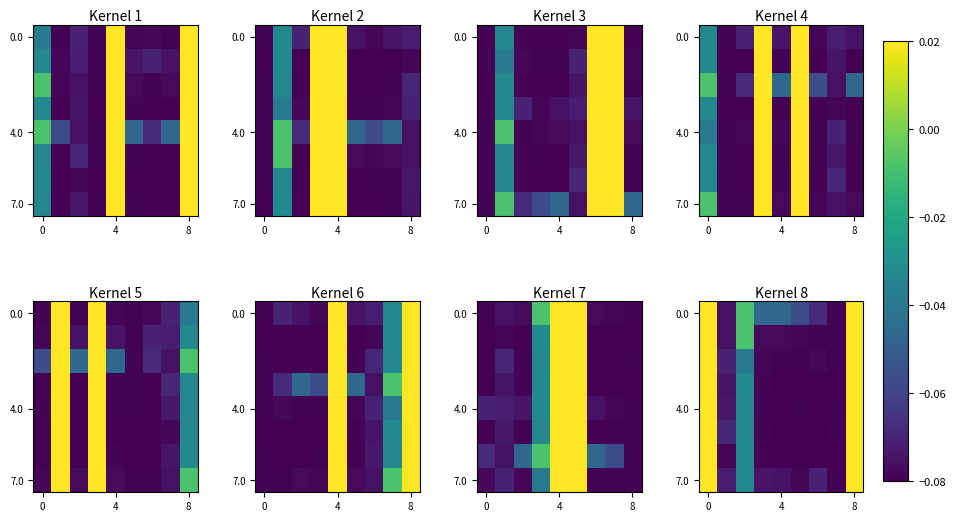

Between 8 and 7, which is larger?

8